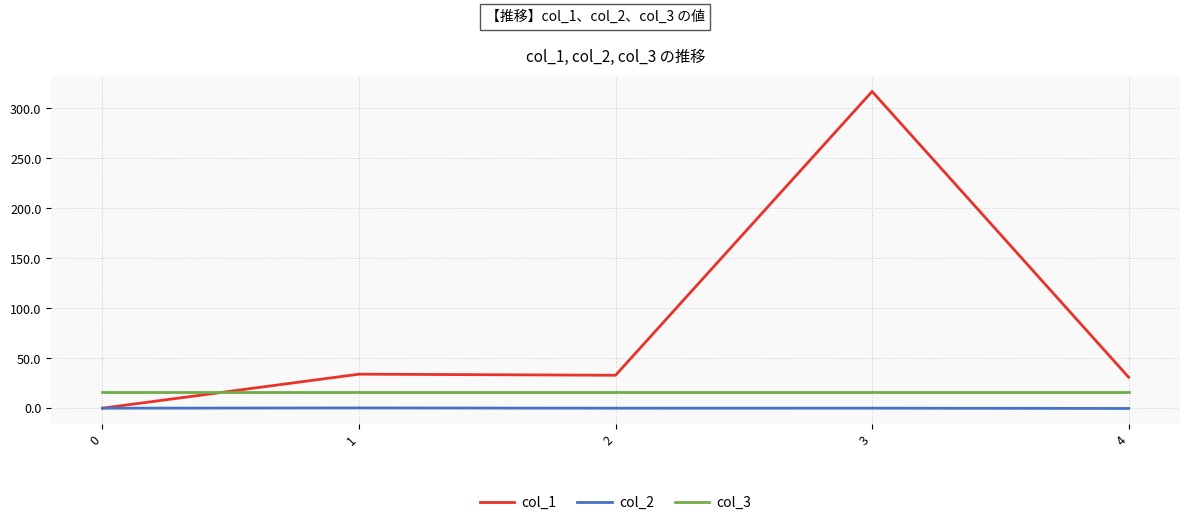

True or false: col_3 and col_2 intersect in this chart.

False